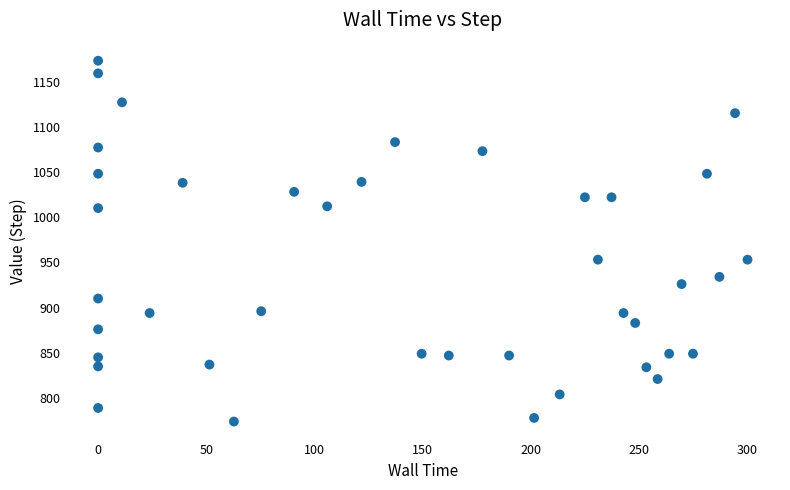

What is the range of Y values (max minus min)?

399